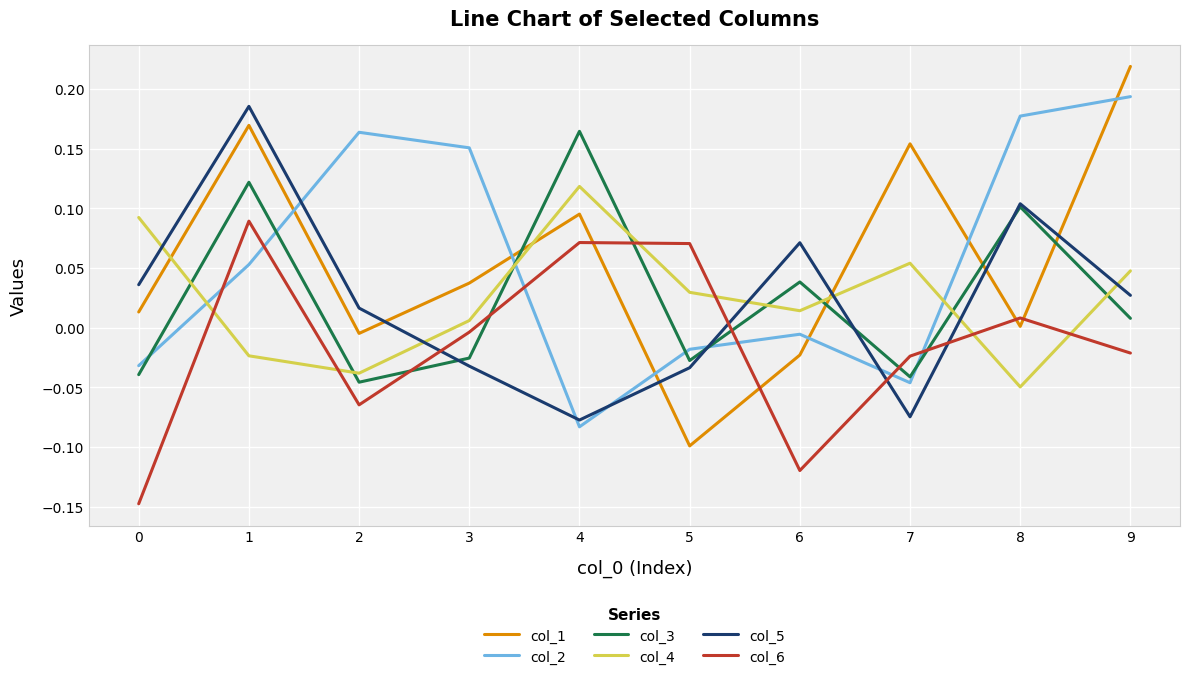

Which label corresponds to the largest value in the chart?

9